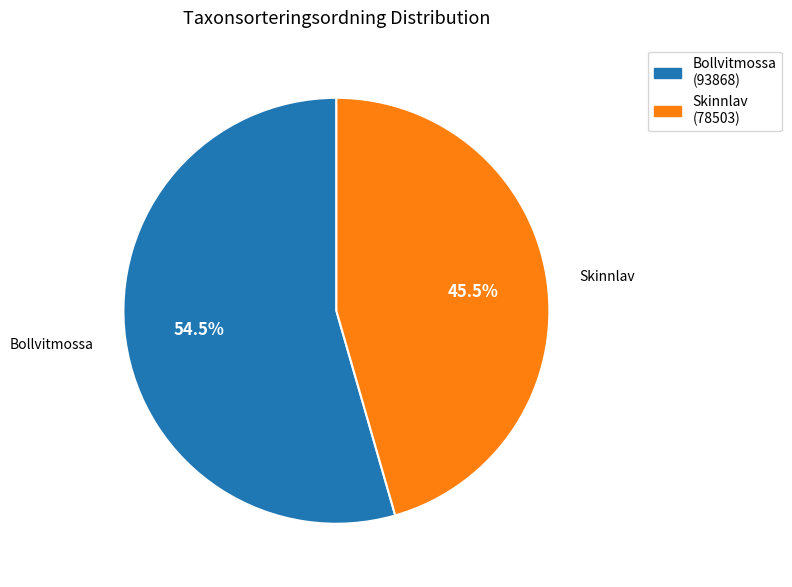

Is there a majority slice in this chart?

Yes